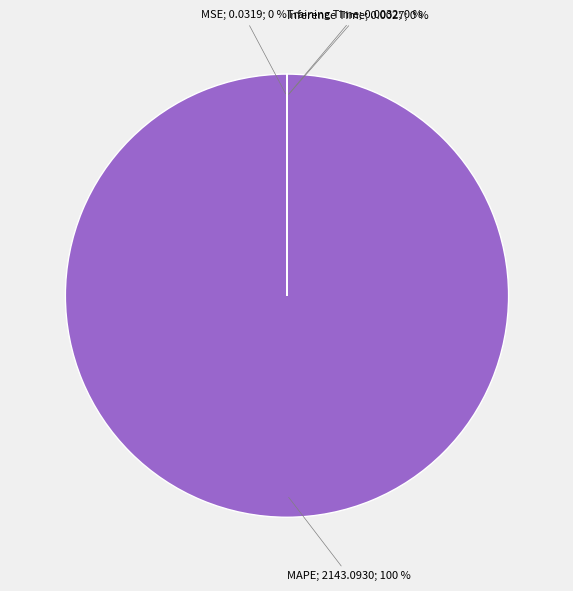

Which category has the smallest portion of the pie?

Inference Time